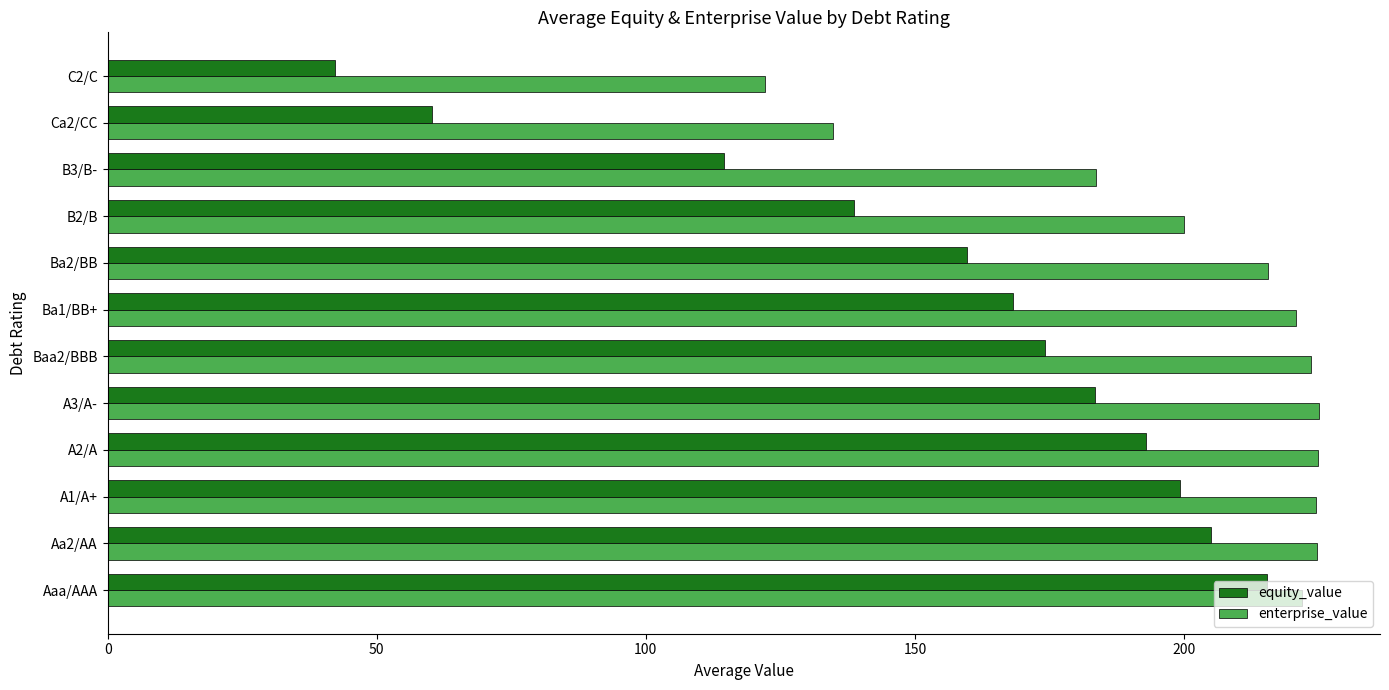

The value of equity_value at A2/A is 285.4. True or false?

False